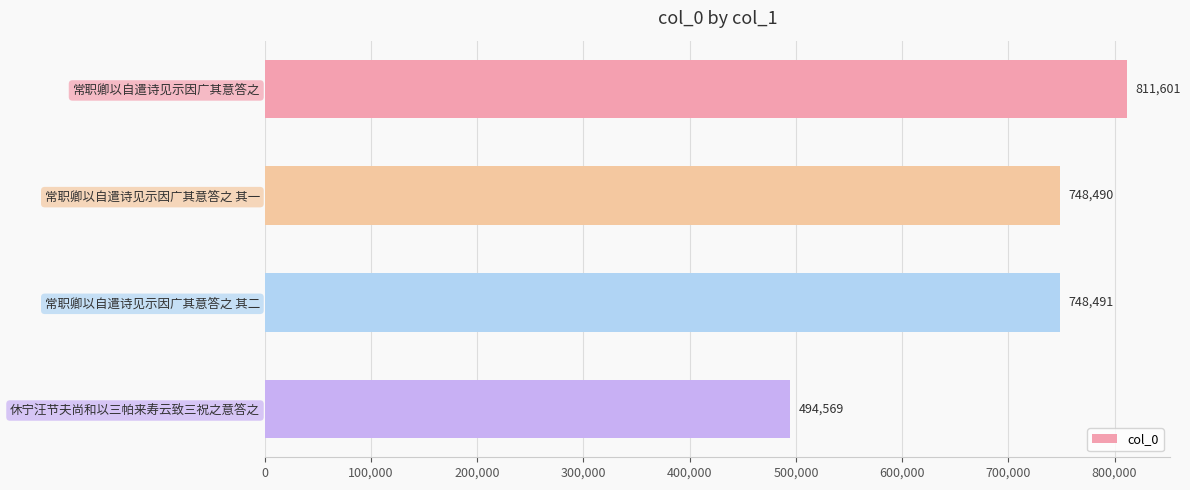

What is the minimum value shown in the chart?

494569